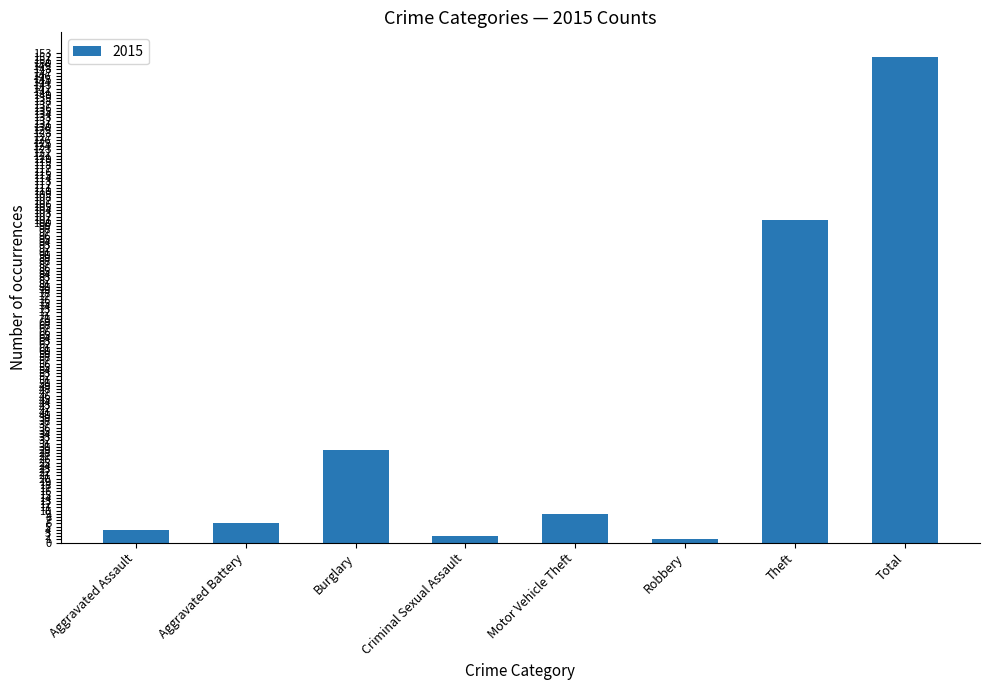

What is the sum of all values?

304